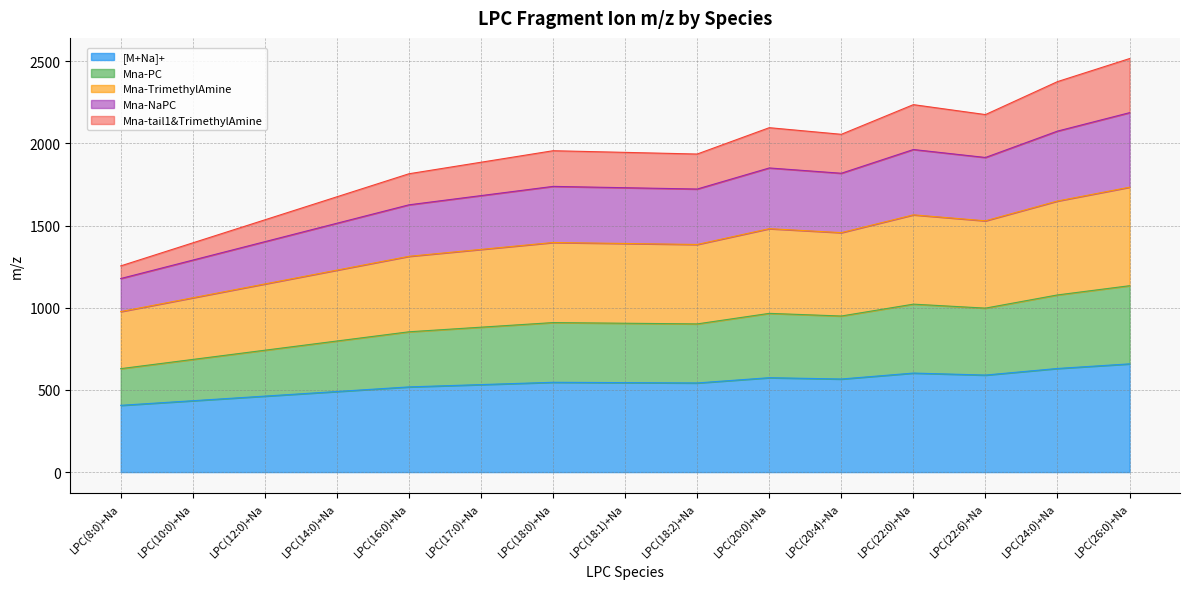

What is the maximum value for [M+Na]+?

658.5